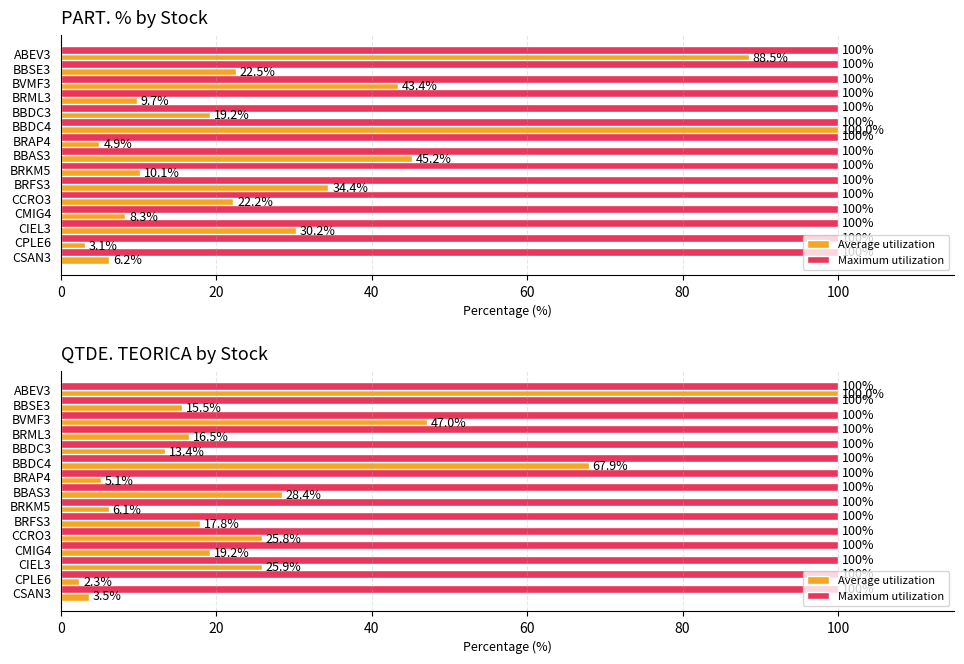

Between CCRO3 and CSAN3, which is larger?

CCRO3